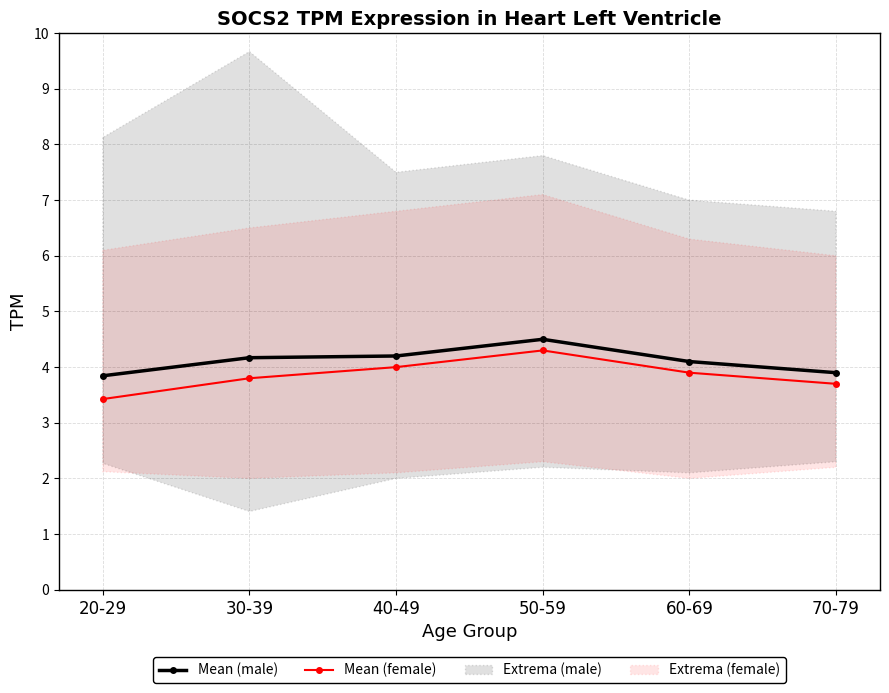

At how many categories does at least one series exceed 3?

6